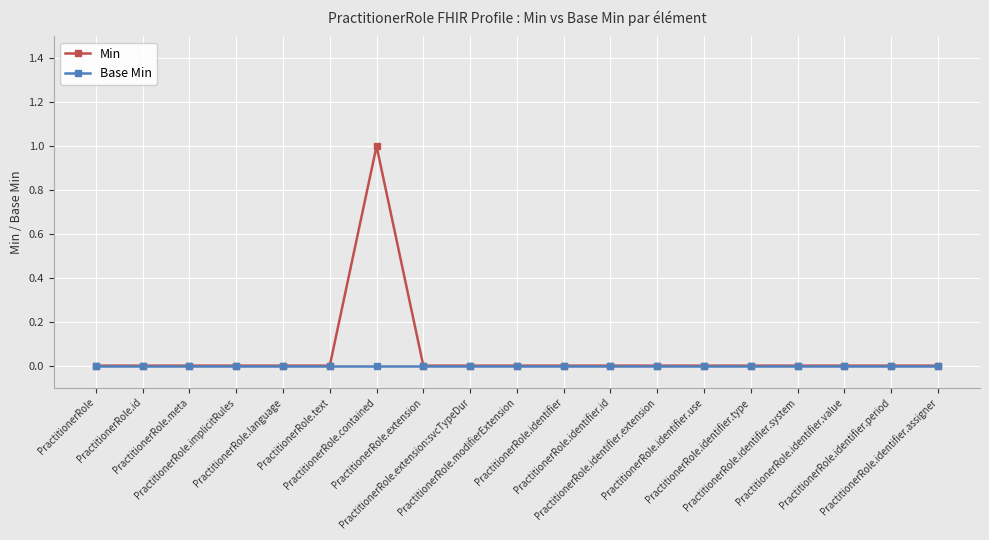

Which series has the widest spread of values?

Min